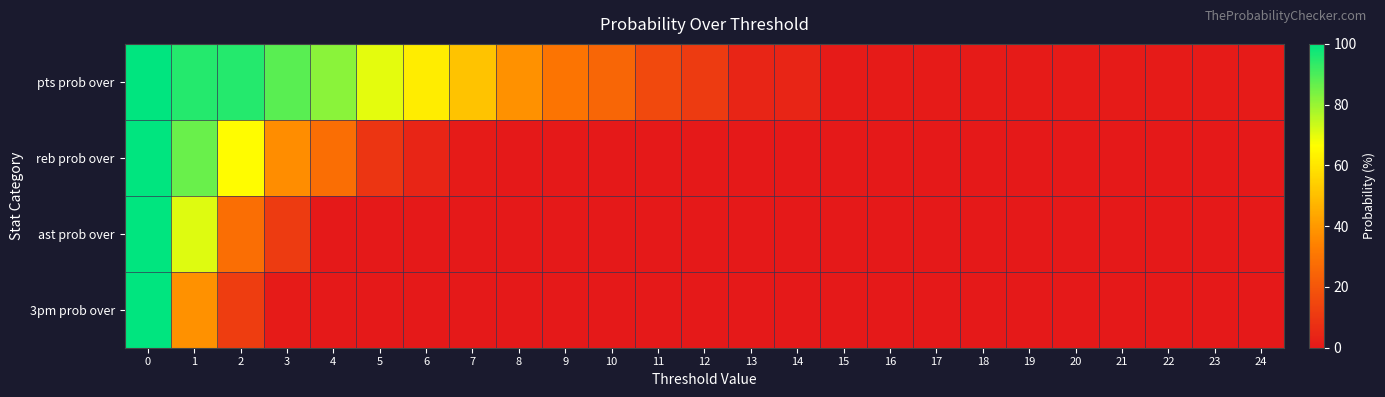

What is the spread (max minus min) of values at 19?

1